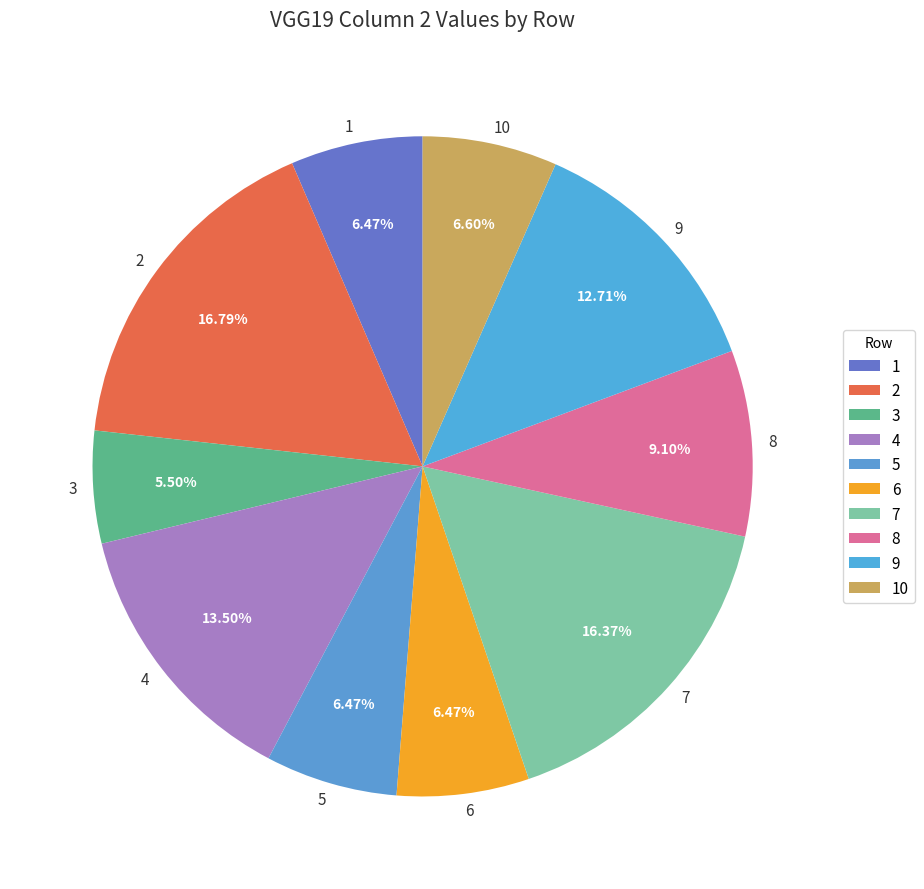

To the nearest percent, what is the difference between the largest and smallest slice percentages?

11%